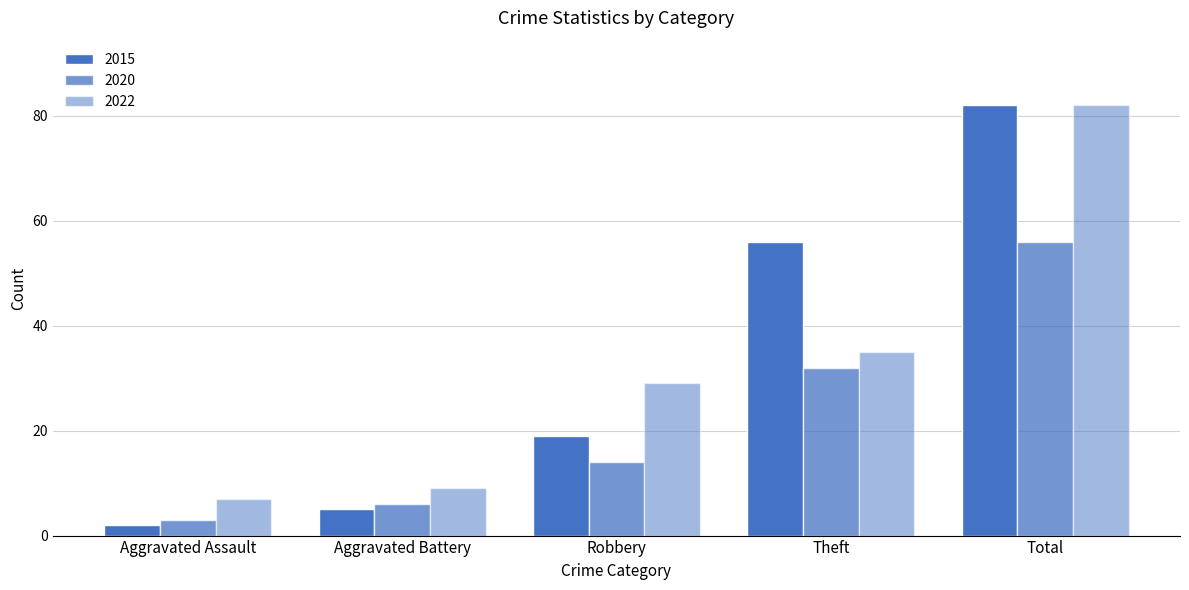

The value of 2020 at Aggravated Battery is 4. True or false?

False